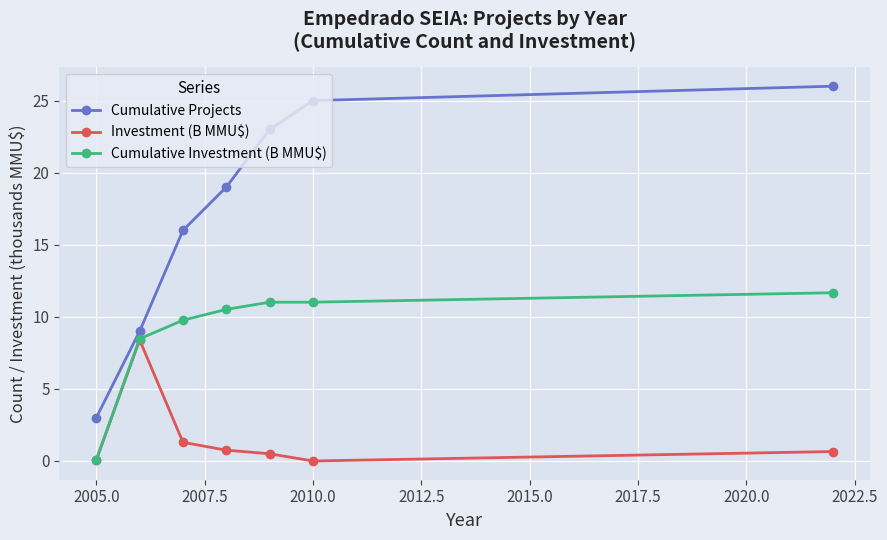

True or false: Cumulative Projects and Investment (B MMU$) cross at least once.

False